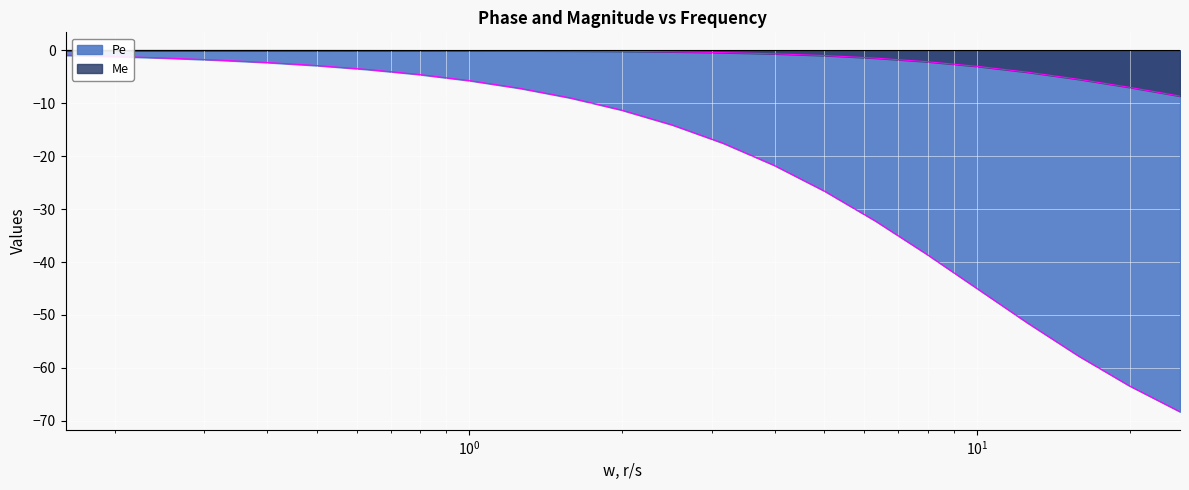

What is the difference between the second highest and minimum values in the Me series?

8.6